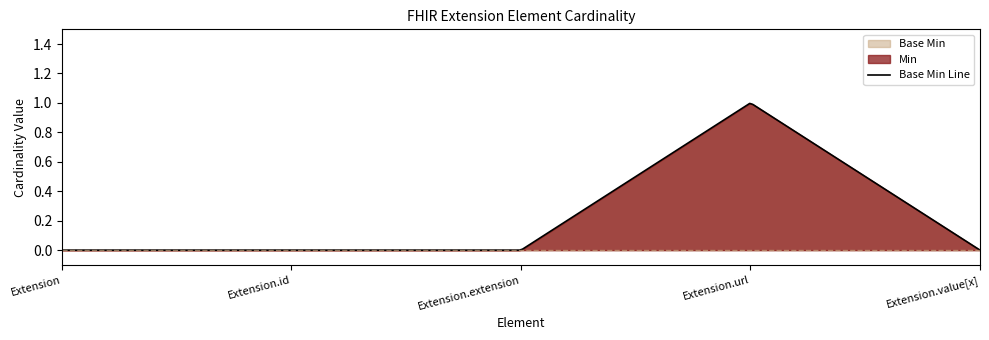

At which category does the chart reach its minimum across all series?

Extension